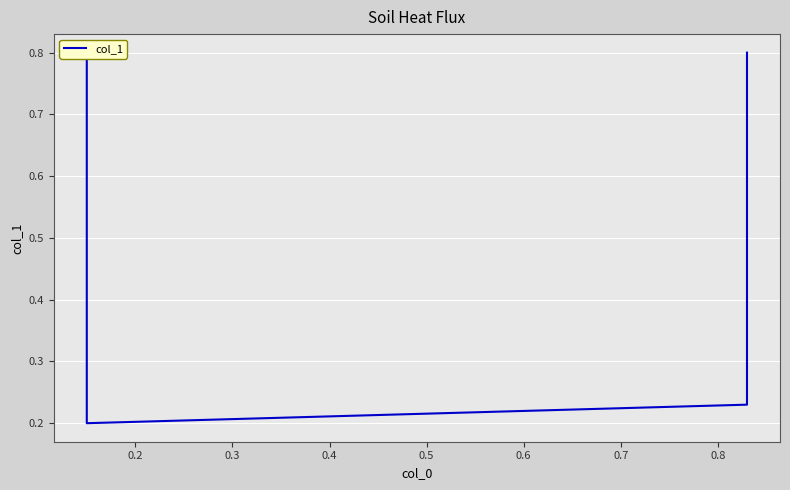

What is the value of the 4th point from the left?

0.8